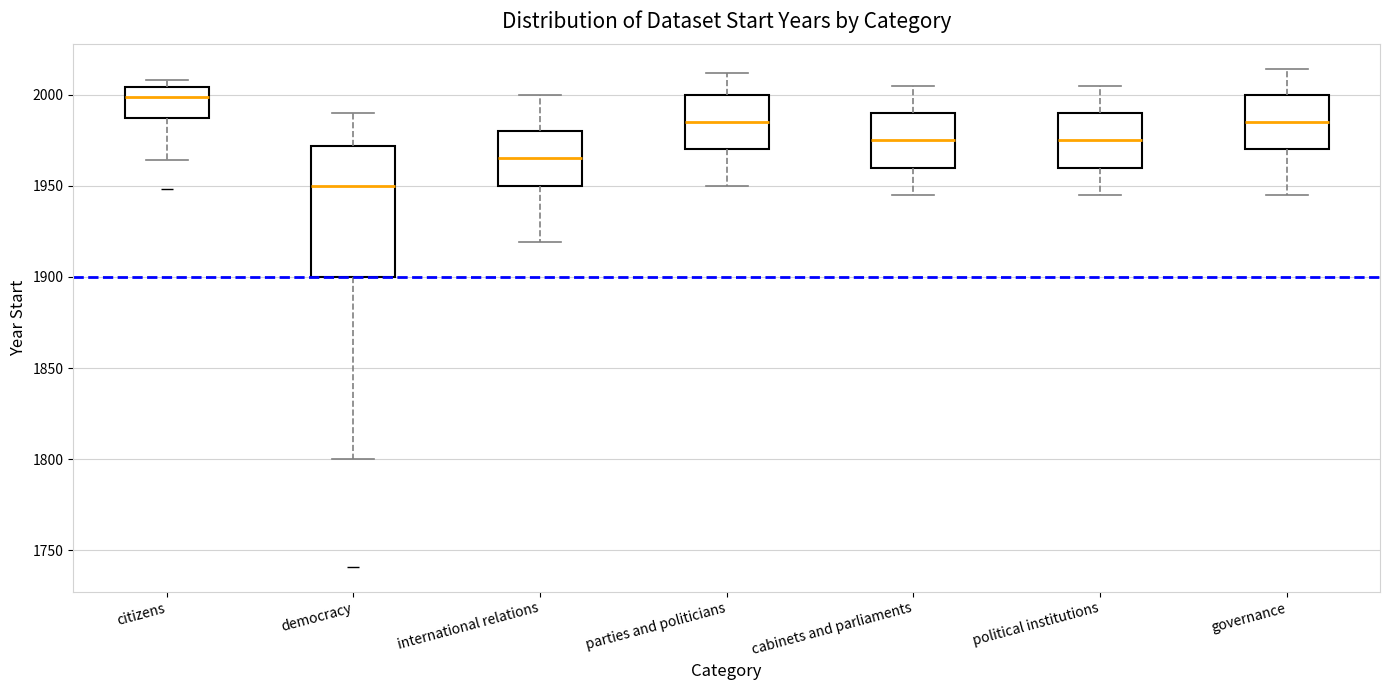

Which box has the lowest median line?

democracy